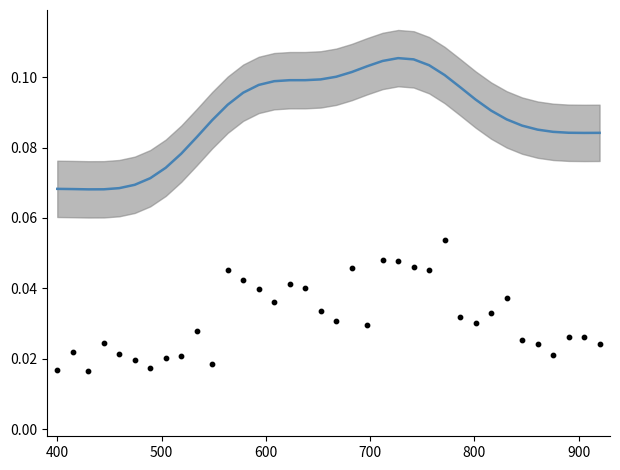

Which series has the widest spread of Y values?

wet_mass (smoothed)